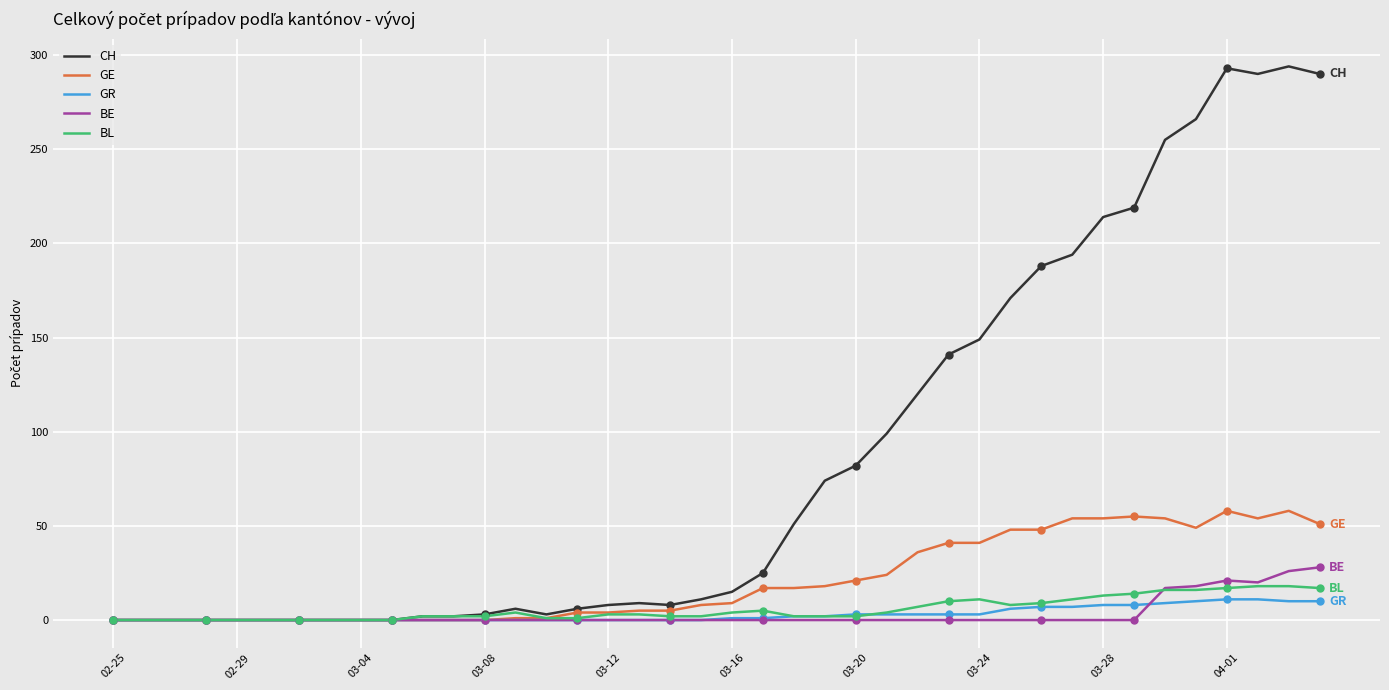

Which series has the largest total across all categories?

CH